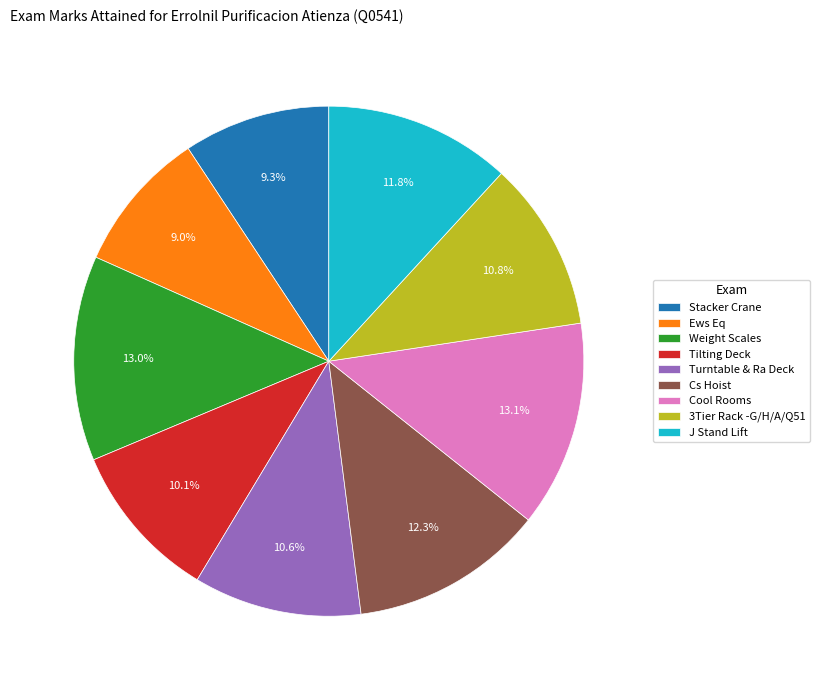

Which has a higher value, 3Tier Rack -G/H/A/Q51 or J Stand Lift?

J Stand Lift